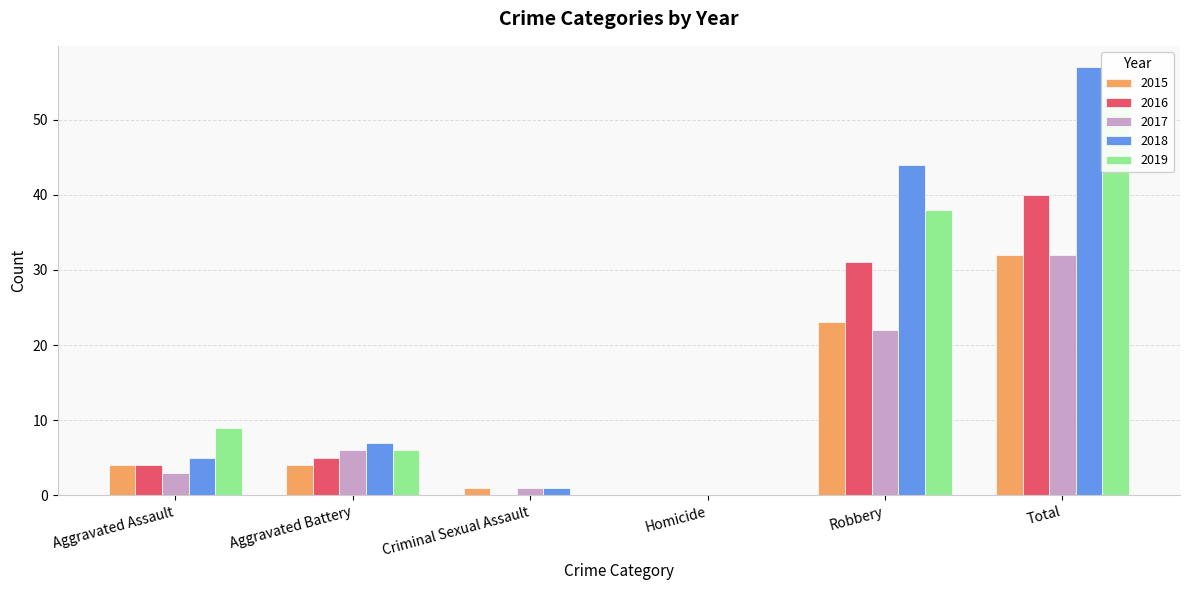

List the series in order of their peak value, lowest first.

2015, 2017, 2016, 2019, 2018